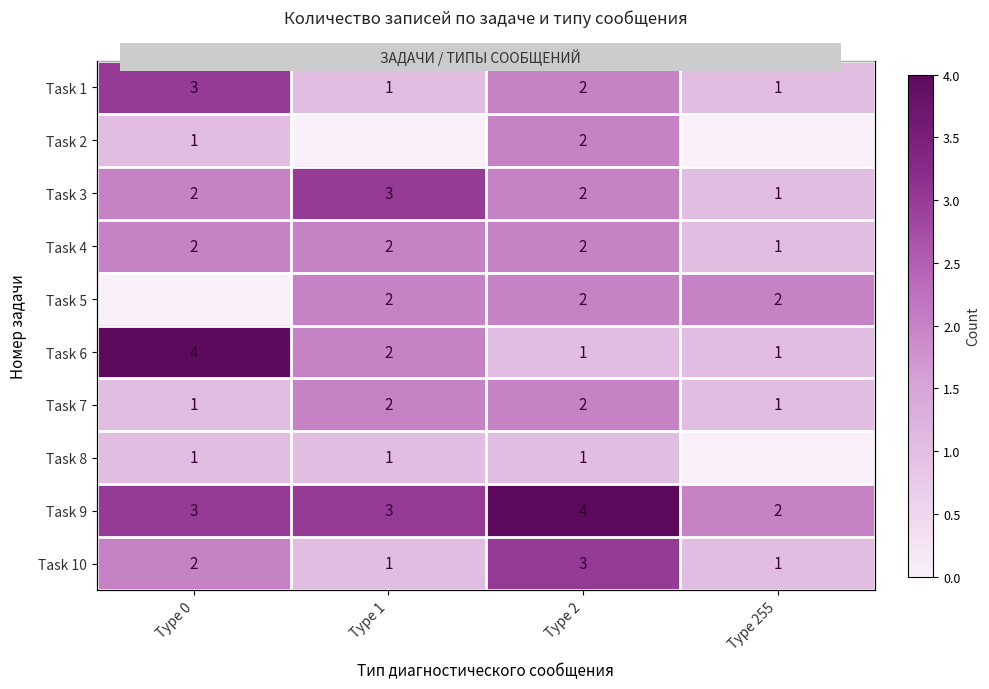

Is it true that Task 10 equals 2 at Type 0?

True